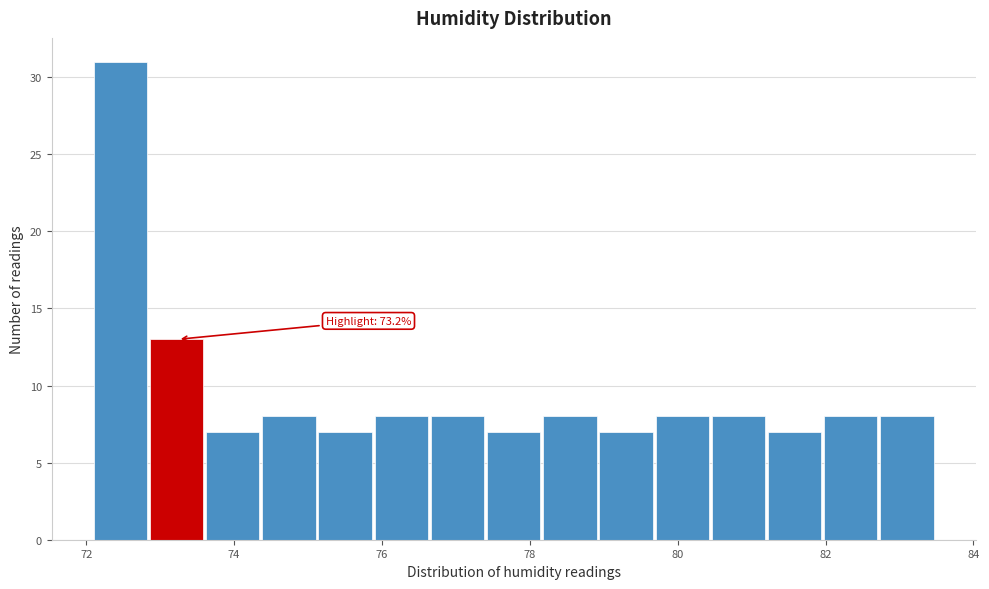

Read against the x-axis, roughly where is the centre of the tallest bar?

72.4